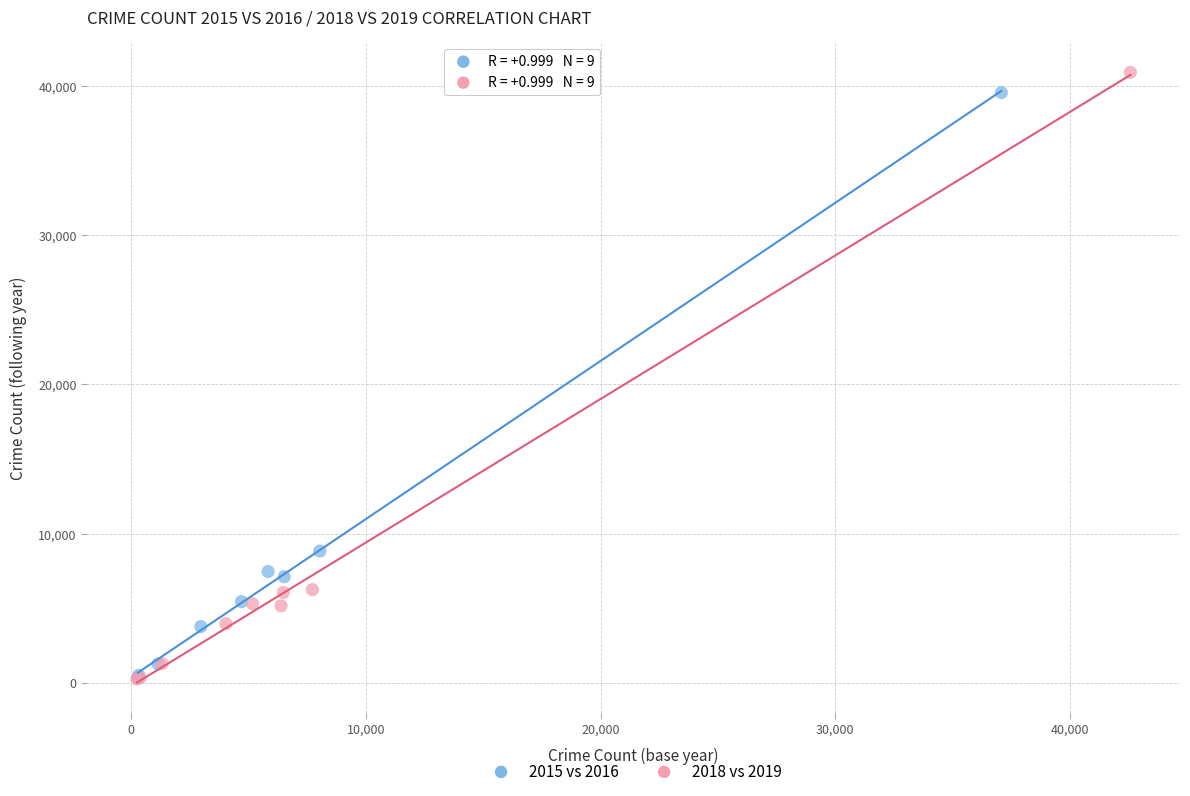

Which series has the largest Y range (max minus min)?

2018 vs 2019